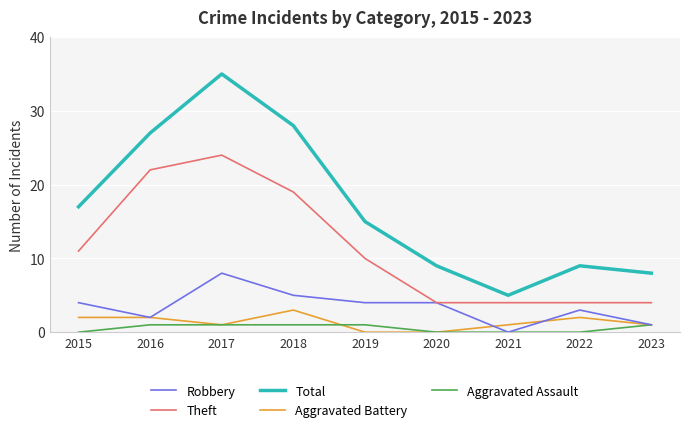

How many interior local valleys does the Total series have?

1